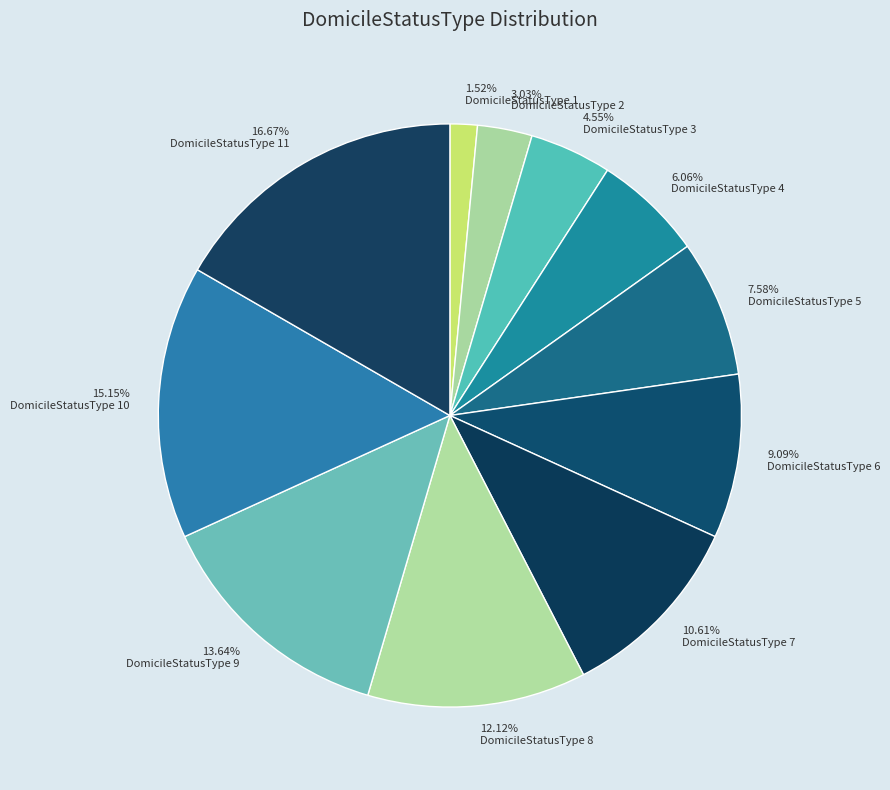

How many slices are in this pie chart?

11